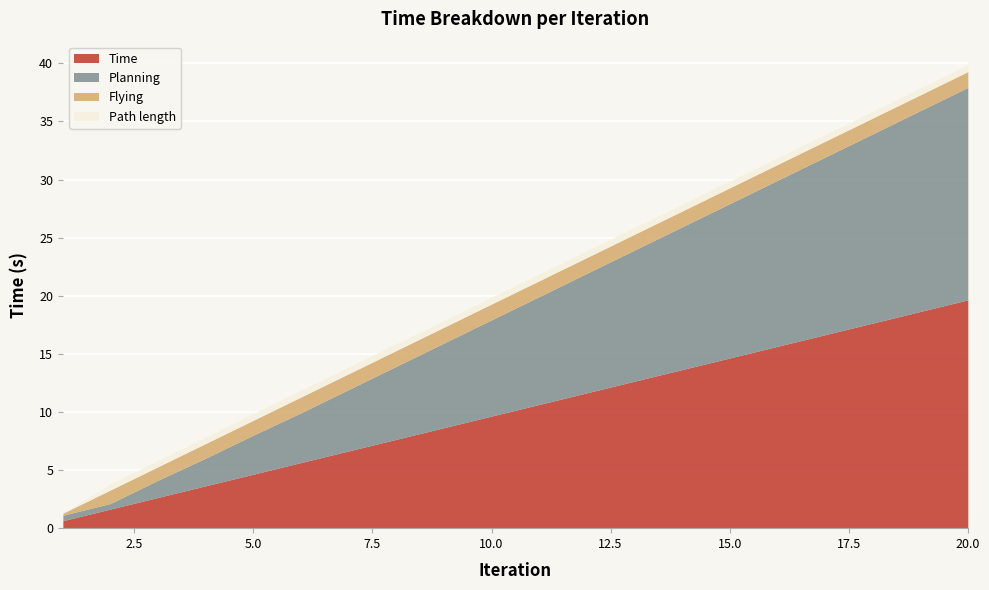

How many data points in Flying are less than 1?

1